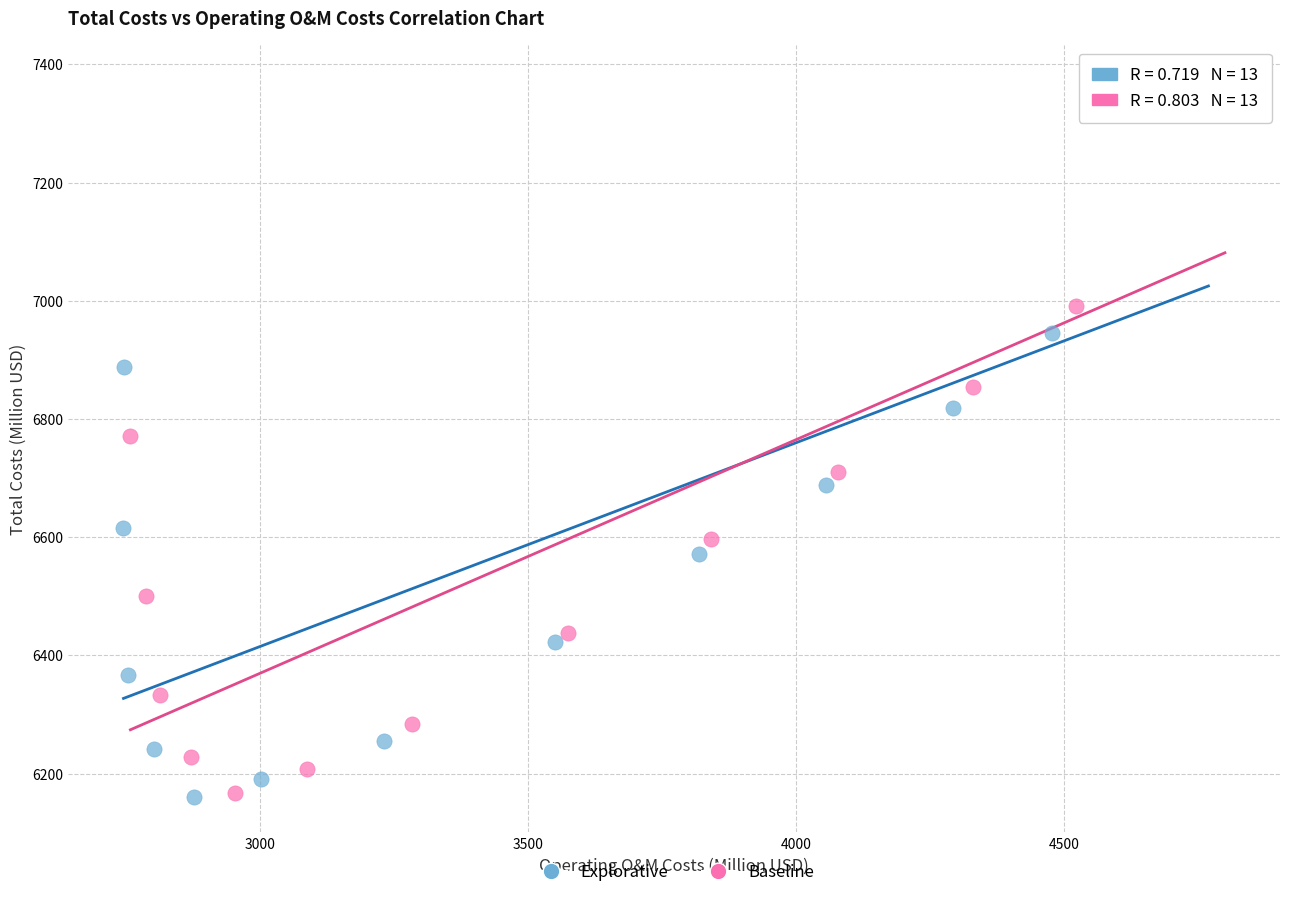

Which series has the widest spread of Y values?

Baseline